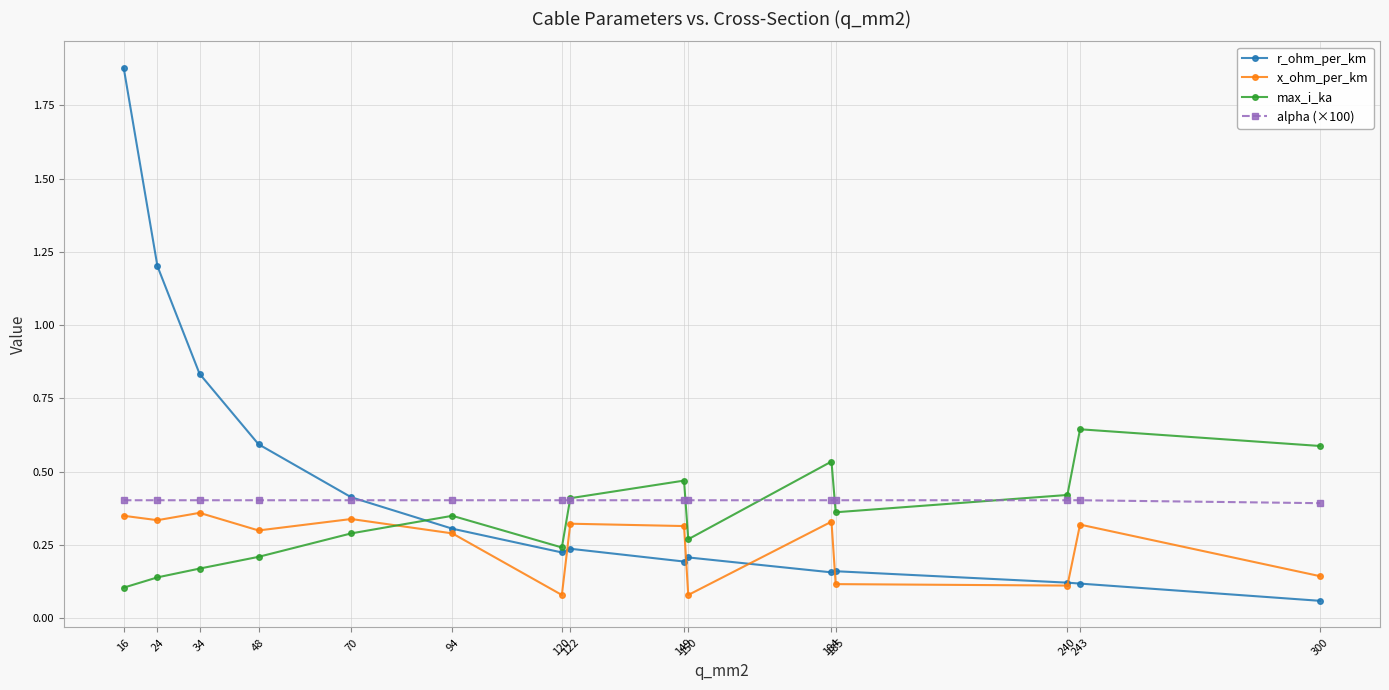

List the series in order of their overall mean, highest first.

r_ohm_per_km, alpha (×100), max_i_ka, x_ohm_per_km